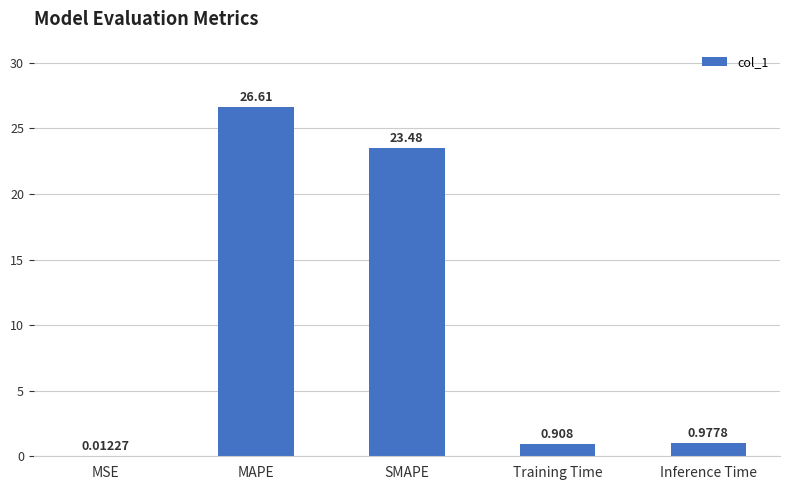

At which label is the value closest to 13?

SMAPE